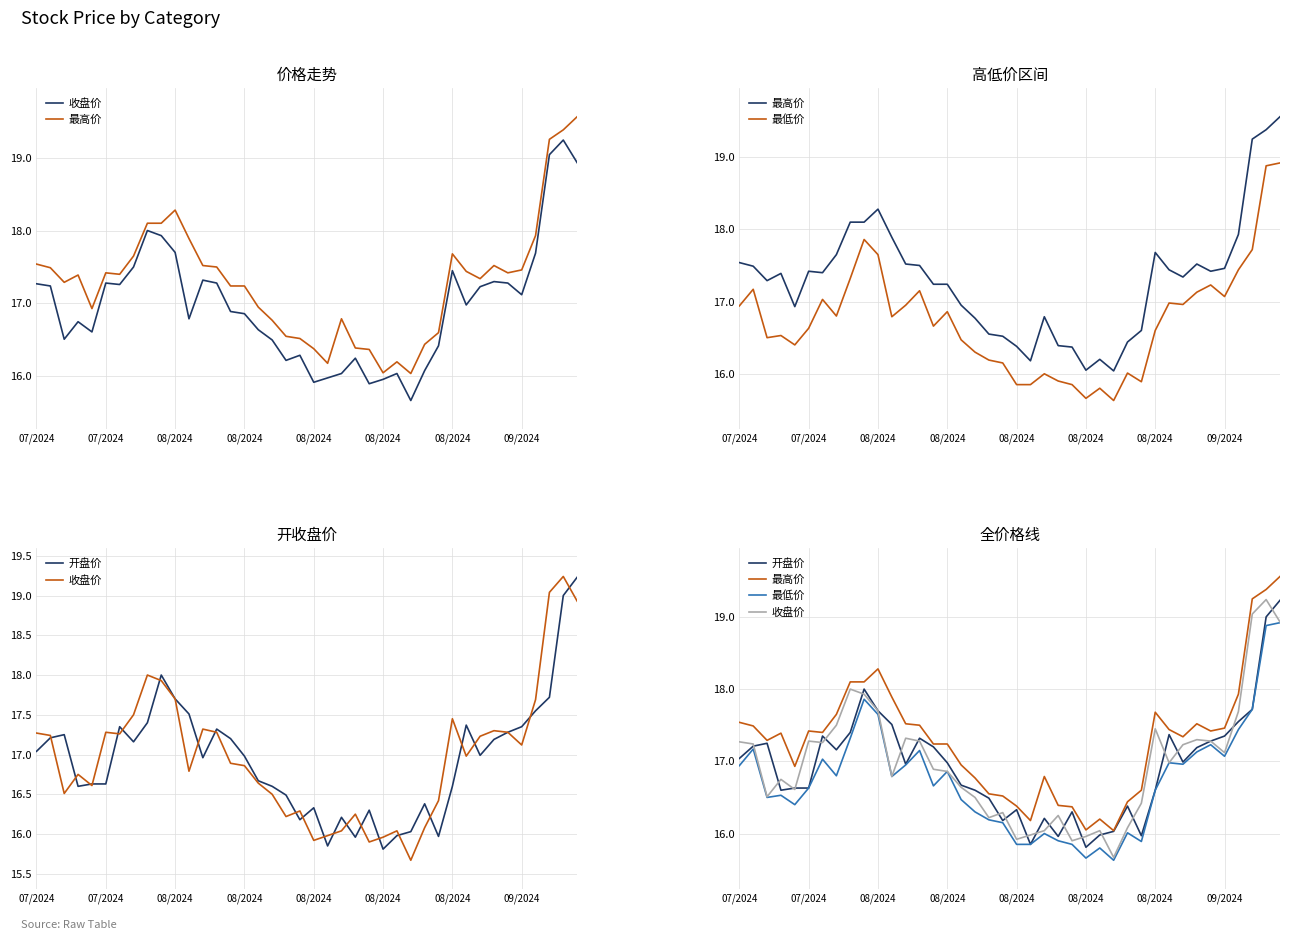

Is it true that 开盘价 equals 17.6 at 36?

True